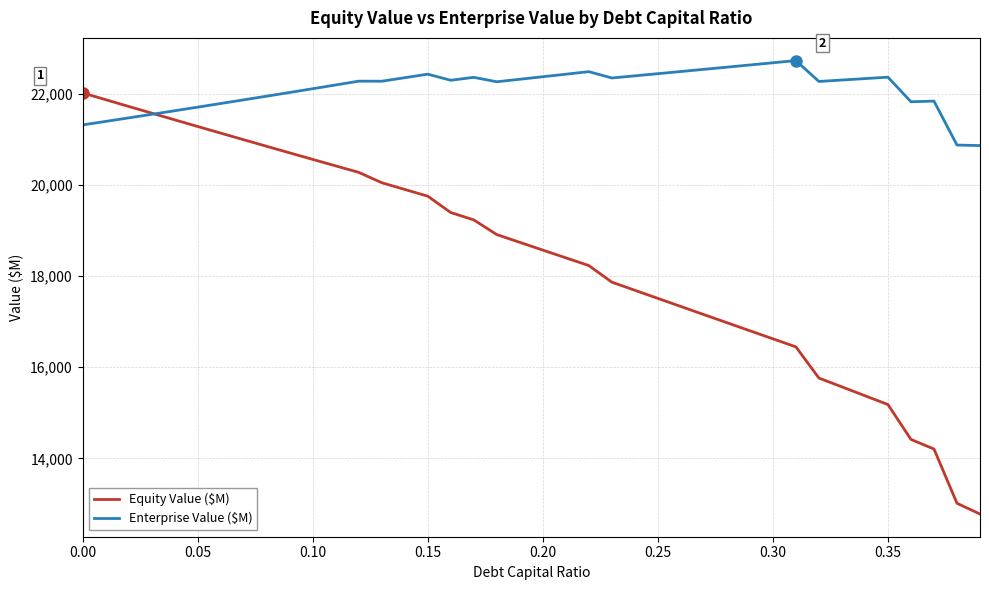

After their last crossing, which series has the higher values: Equity Value ($M) or Enterprise Value ($M)?

Enterprise Value ($M)